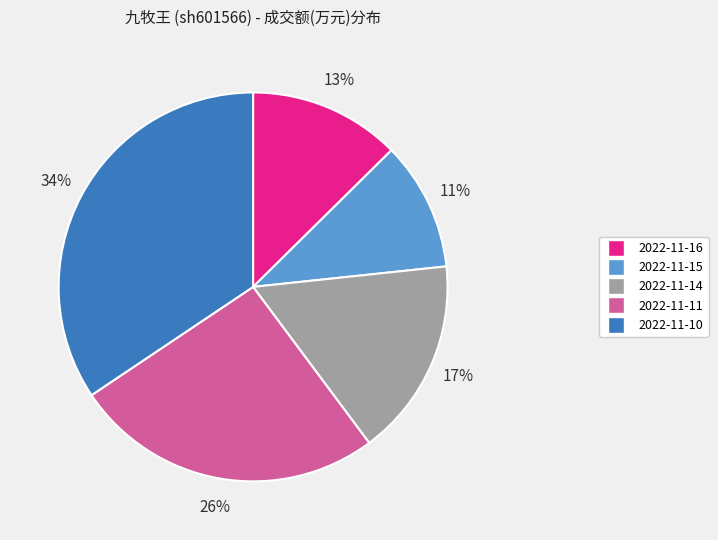

To the nearest percent, what portion does 2022-11-11 represent?

26%